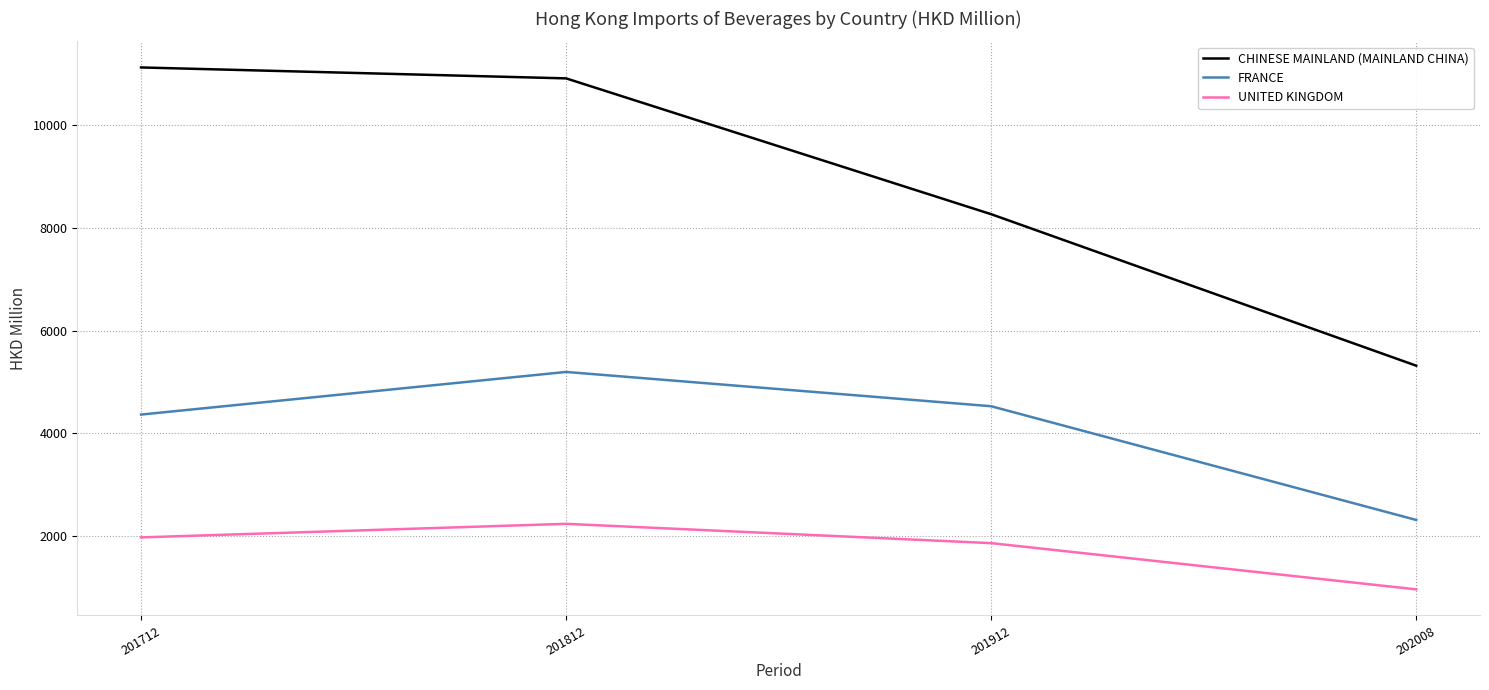

True or false: CHINESE MAINLAND (MAINLAND CHINA) and FRANCE intersect in this chart.

False